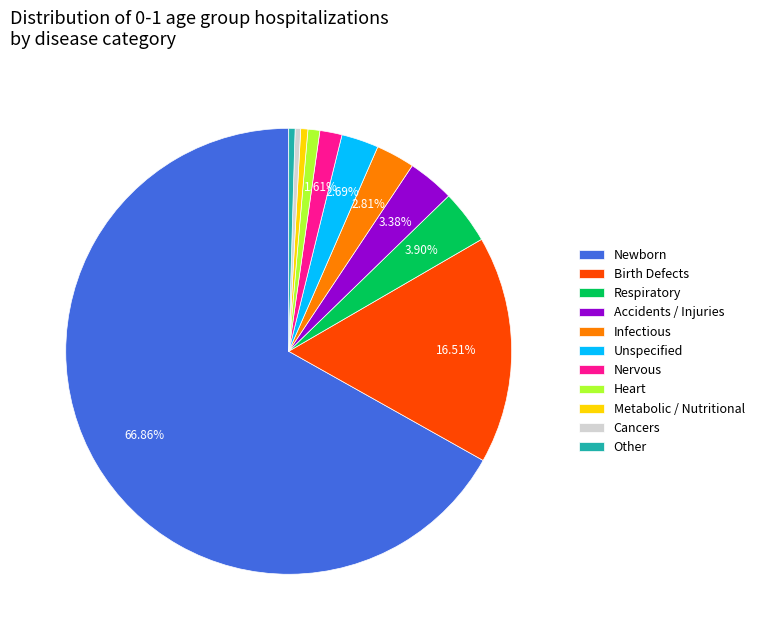

What percentage is NOT represented by Respiratory?

96.1%